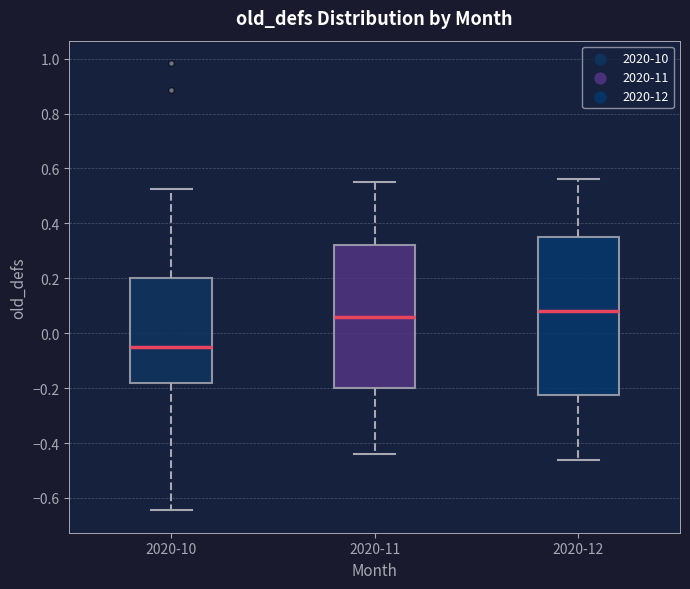

Where is the lower edge of the box for 2020-12 on the y-axis? The values are not printed on the chart, so give them approximately, as read against the axis.

-0.22